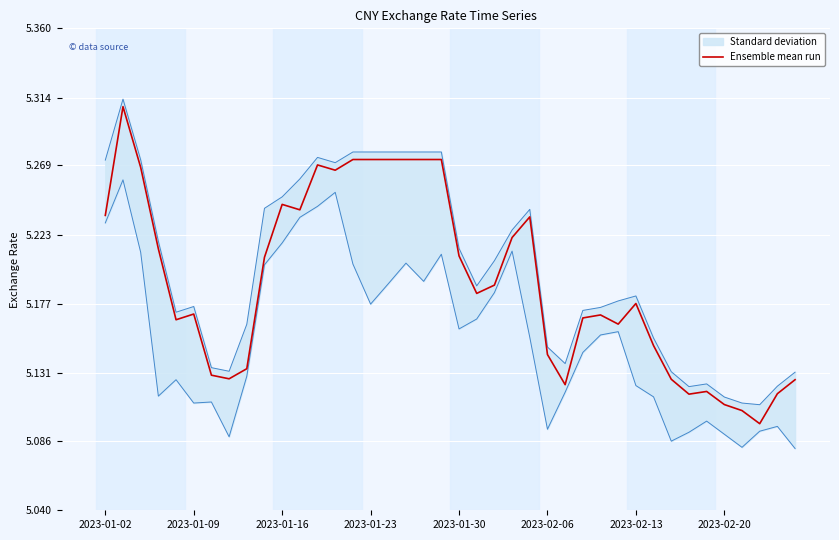

Is it true that the value at 32 is 5.1?

True